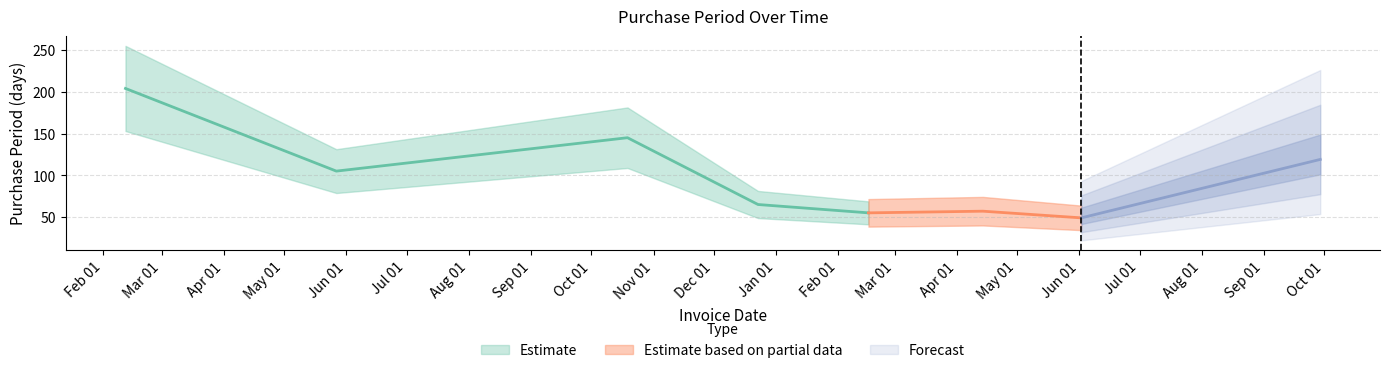

Where is the data nearest to the value 126?

2017-09-29